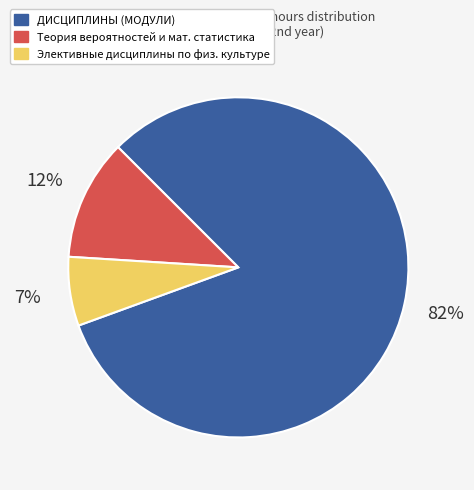

Is there a majority slice in this chart?

Yes